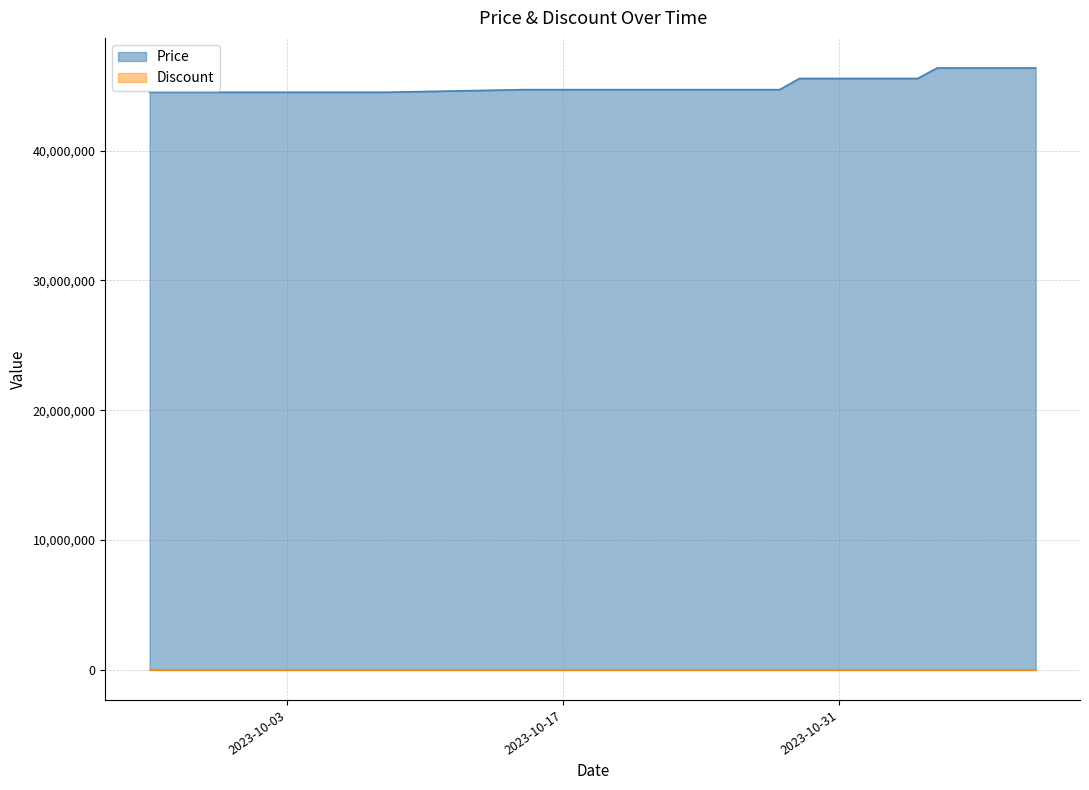

What is the change in value from 2023-10-02 to 2023-10-27?

+200000